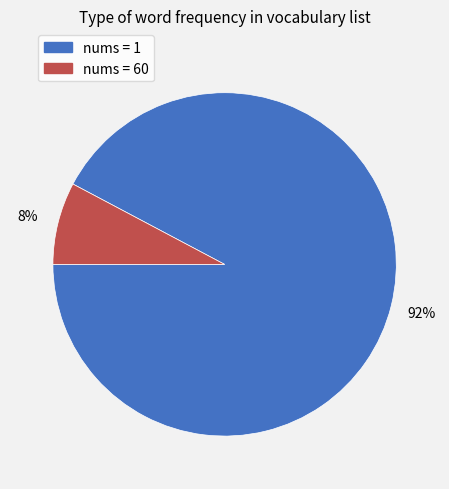

Is there any slice that represents more than half of the pie?

Yes